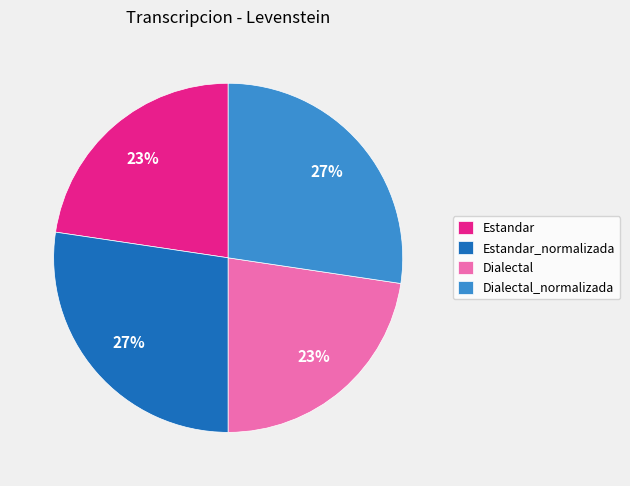

Is it true that Estandar is 23% of the pie?

True